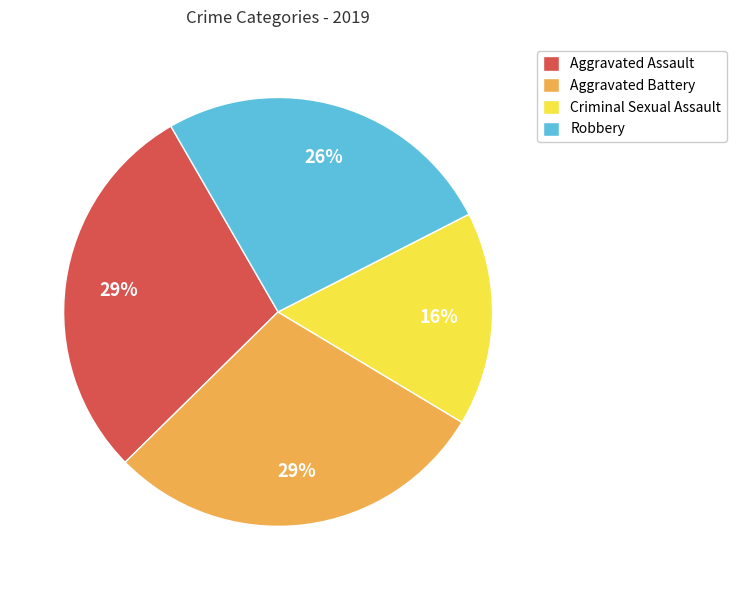

To the nearest percent, what is the combined percentage of Aggravated Battery and Criminal Sexual Assault?

45%